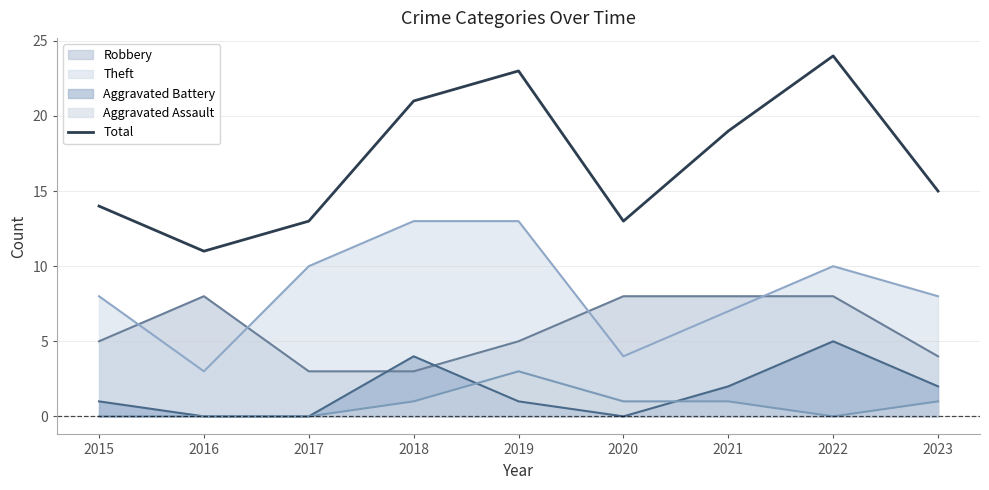

At which category does the chart reach its minimum across all series?

2016